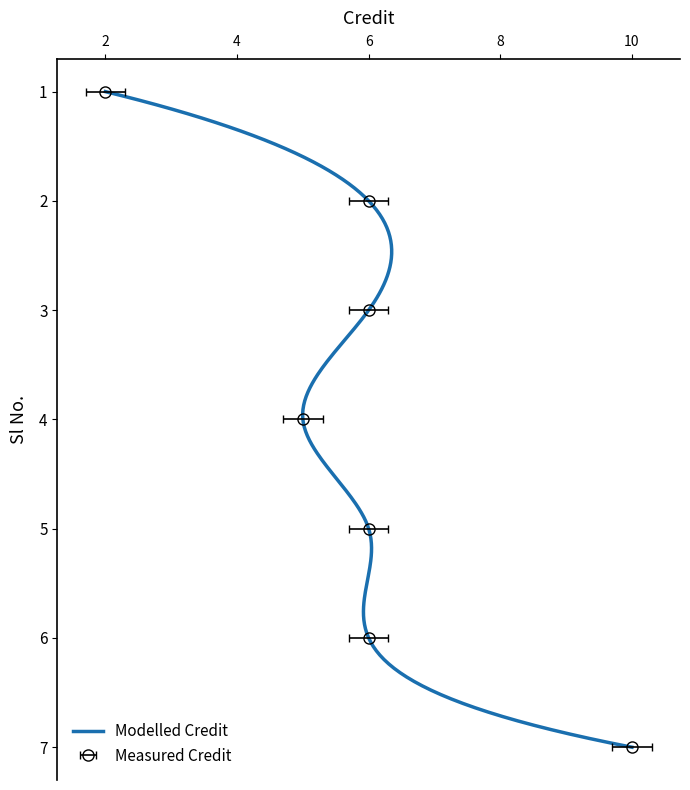

What is the value of the 6th point from the left?

6